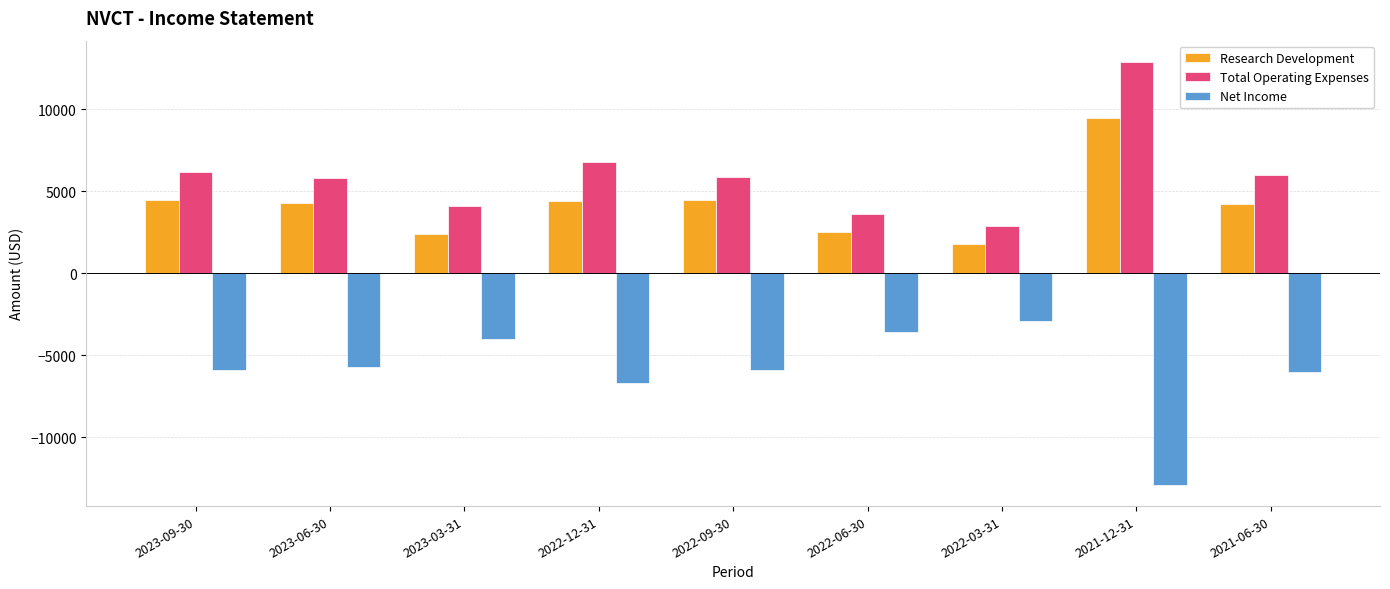

The Research Development series shows 4200 at 2021-06-30. True or false?

True